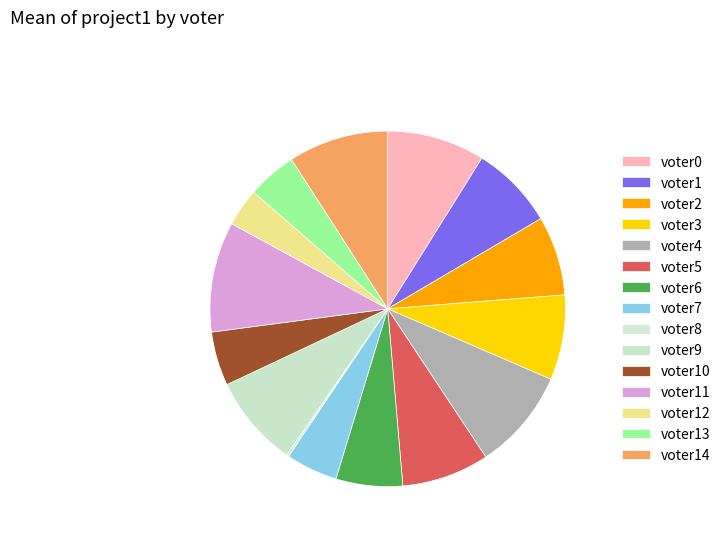

To the nearest percent, what percentage of the pie is voter2?

7%